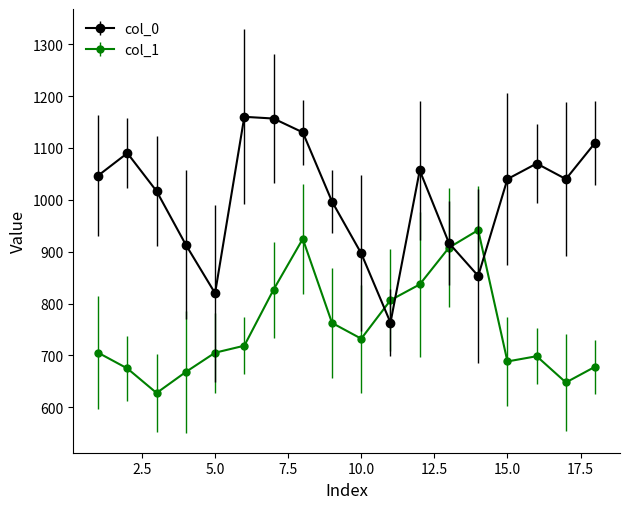

What is the maximum value shown in the chart?

1160.0